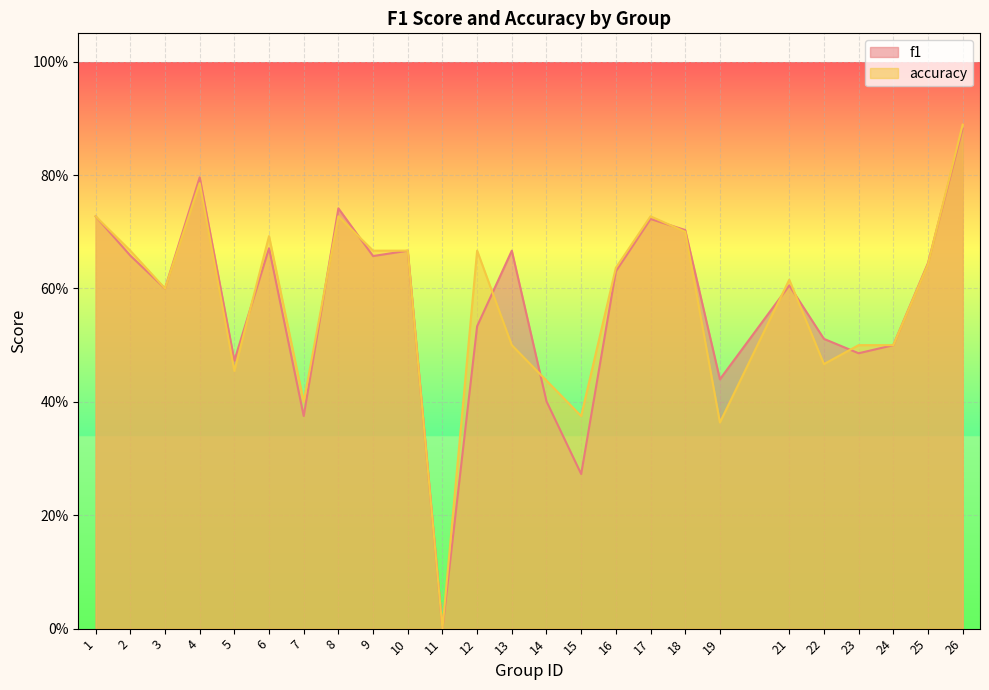

What are all the series names shown in the legend?

f1, accuracy